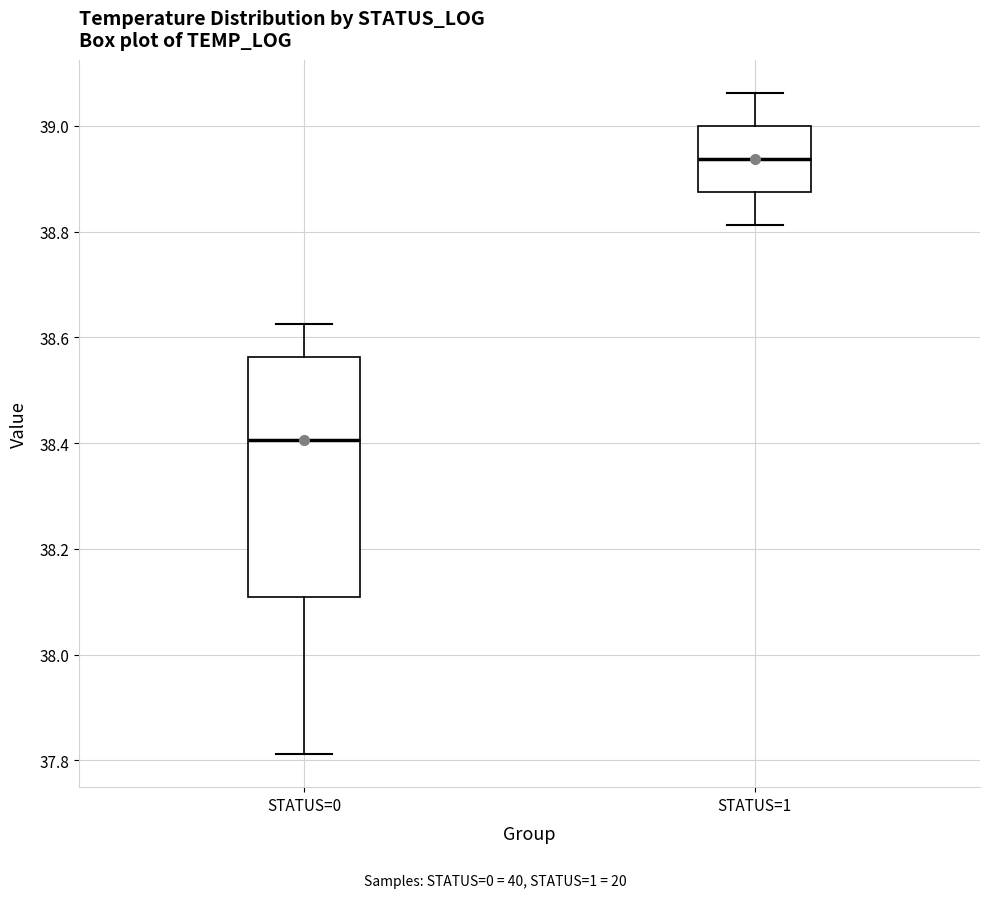

Reading left to right, read every box against the y-axis: the position of its median line, the range the box covers, and the ends of its whiskers. The values are not printed on the chart, so give them approximately, as read against the axis.

STATUS=0: median 38.40, box 38.10 to 38.56, whiskers 37.82 to 38.62
STATUS=1: median 38.94, box 38.88 to 39.00, whiskers 38.82 to 39.06